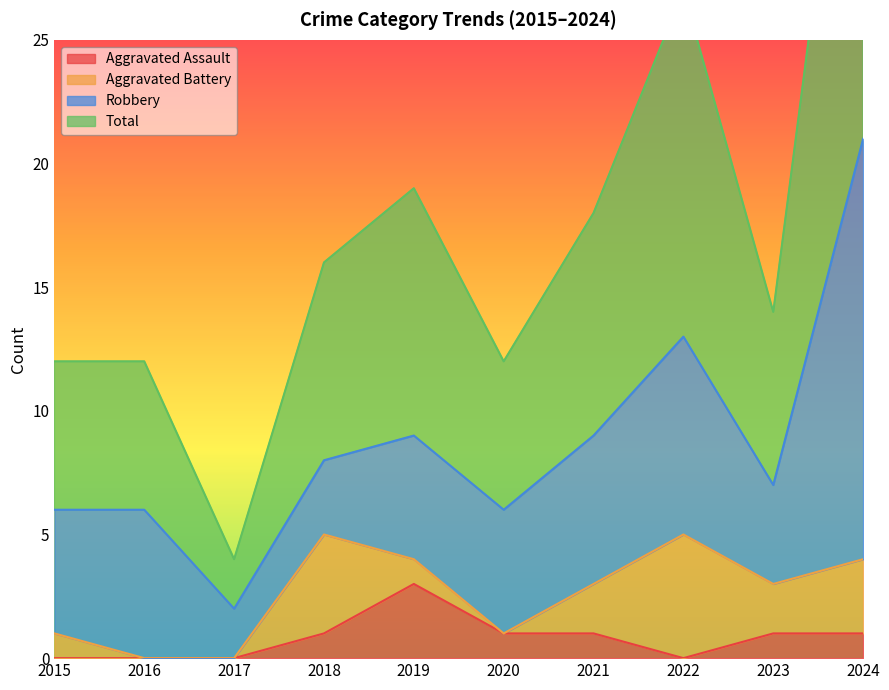

At which category is the sum across all series the highest?

2024